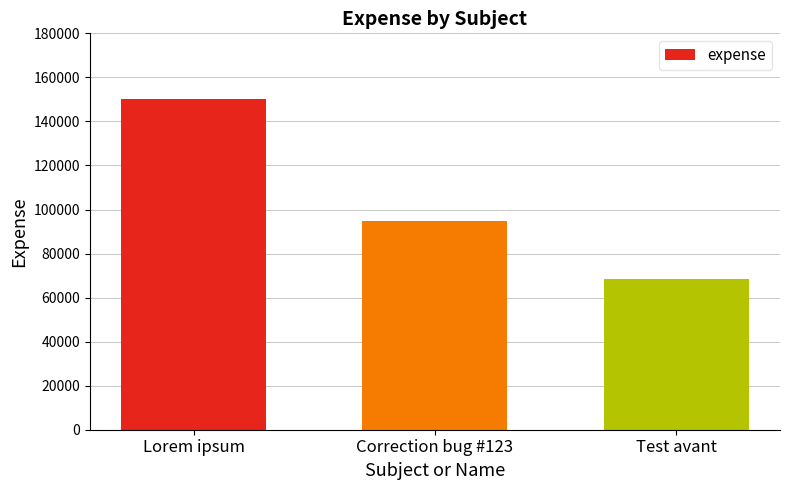

What is the approximate value at Test avant?

68500.9